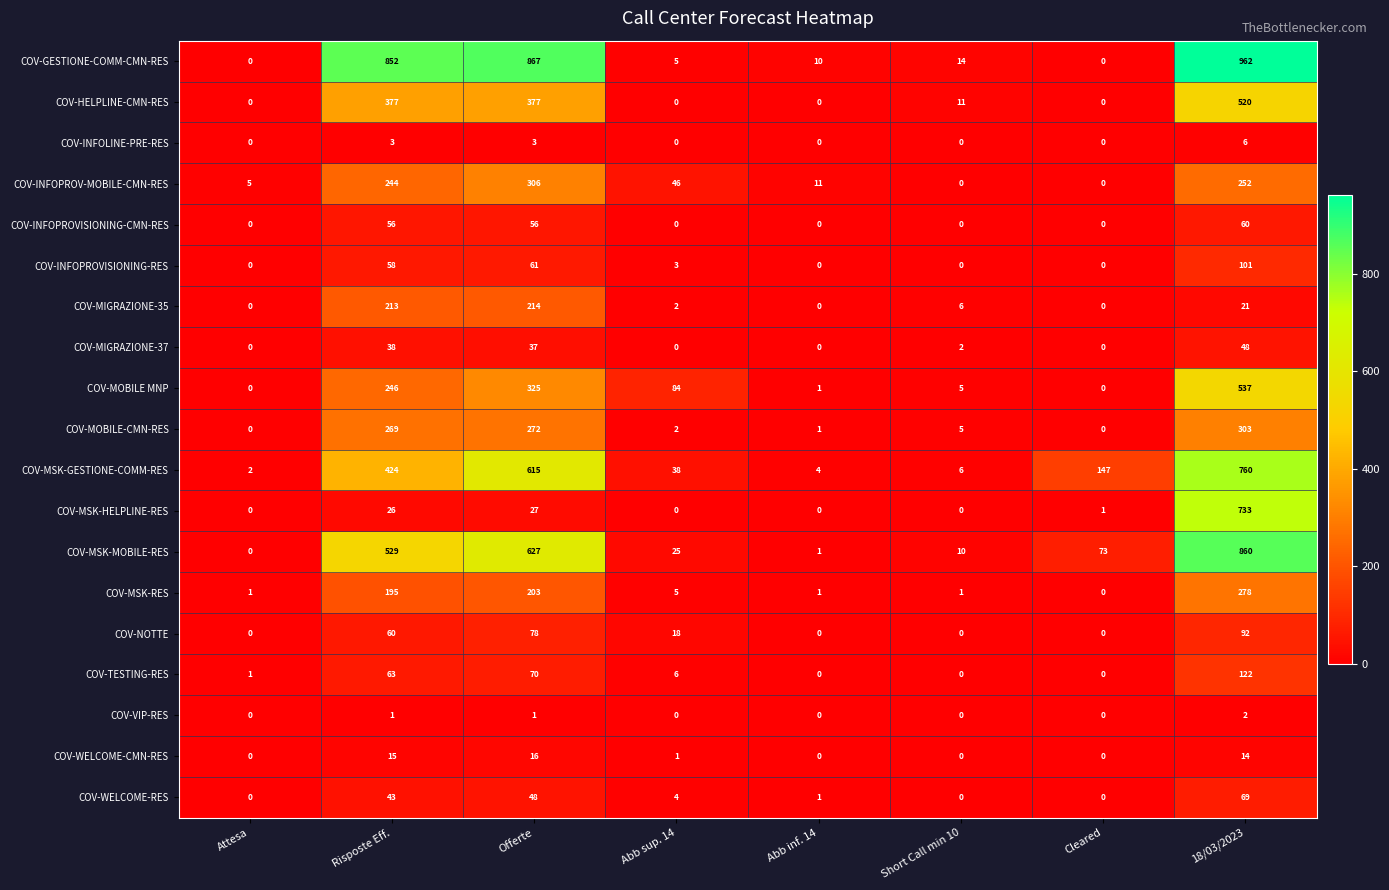

How many categories are shown in the chart?

8